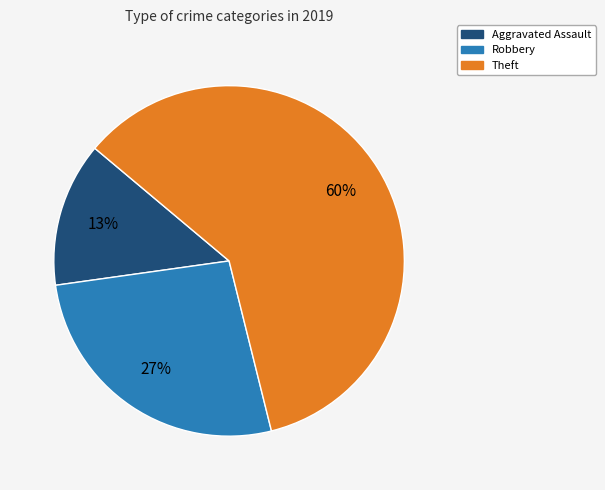

Is there a majority slice in this chart?

Yes